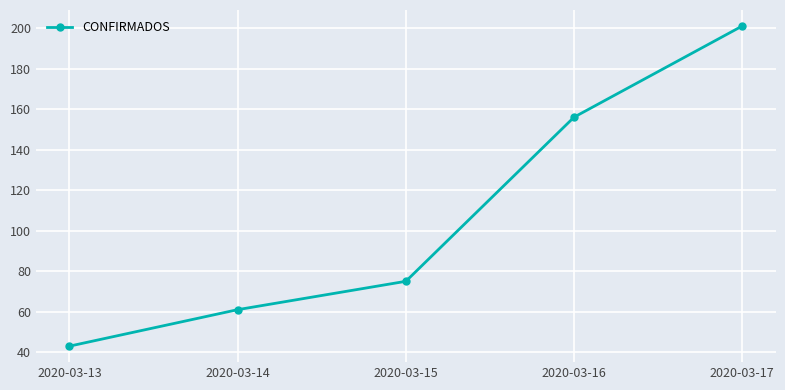

True or false: the data shows 80 at 2020-03-16.

False